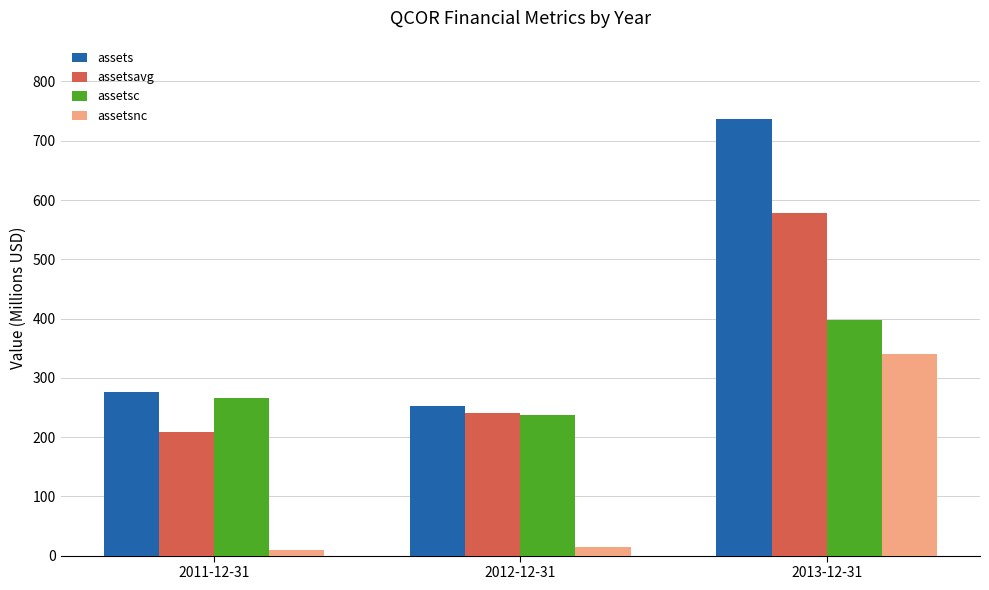

Which series has the largest total across all categories?

assets